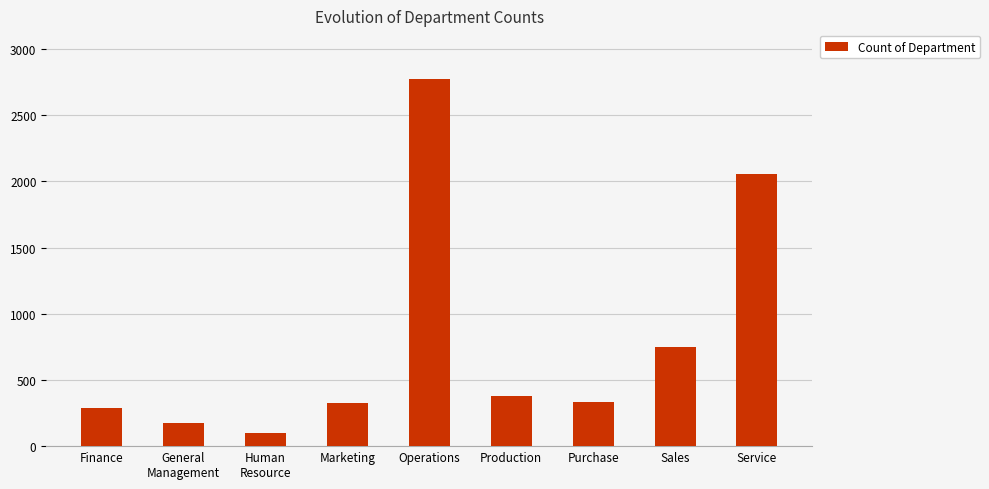

How many categories are shown in the chart?

9